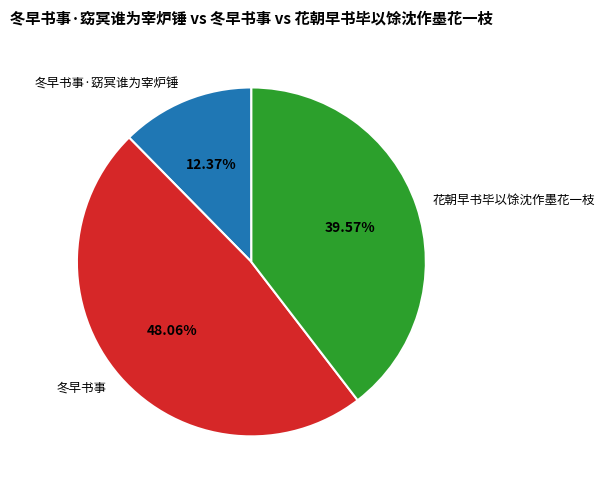

Which slice is the smallest?

冬早书事·窈冥谁为宰炉锤